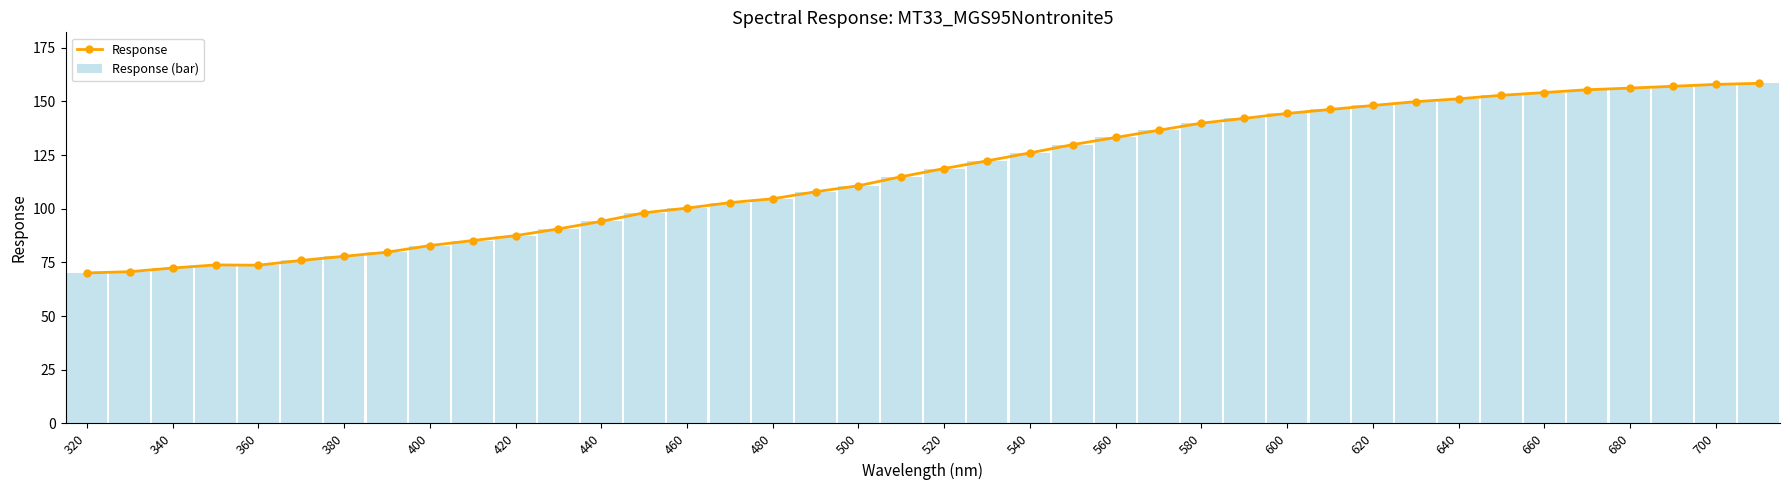

What are all the series names shown in the legend?

Response, Response (bar)